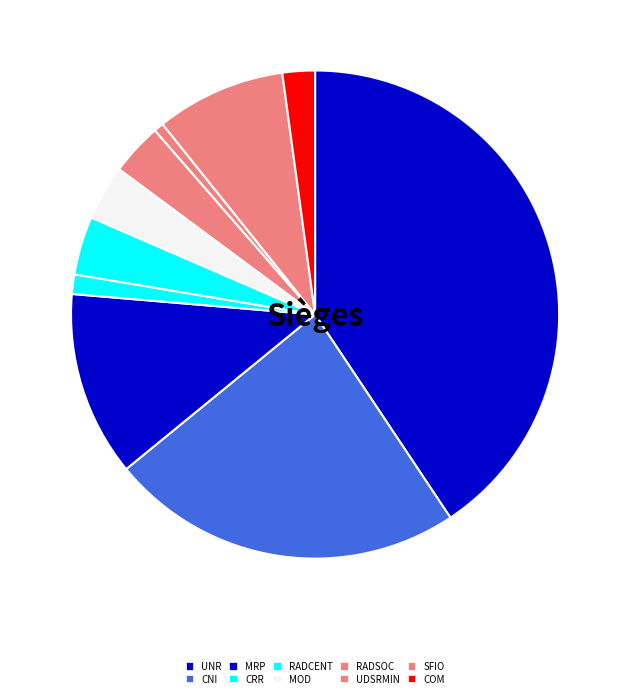

How many slices are in this pie chart?

10